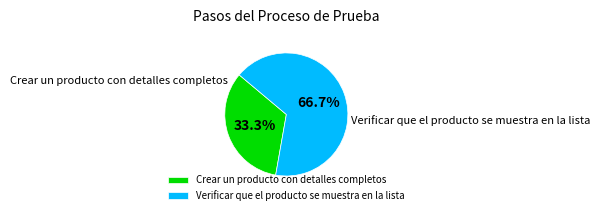

Rank the categories by value from lowest to highest.

Crear un producto con detalles completos, Verificar que el producto se muestra en la lista